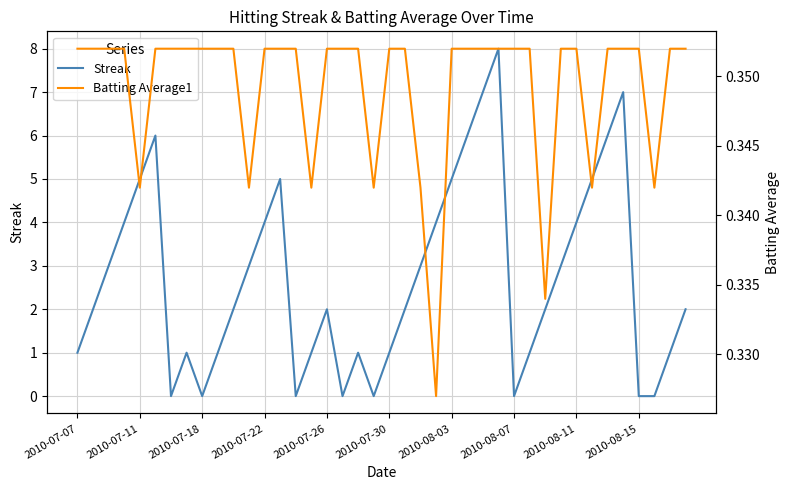

The Streak series shows 1 at 2010-07-07. True or false?

True